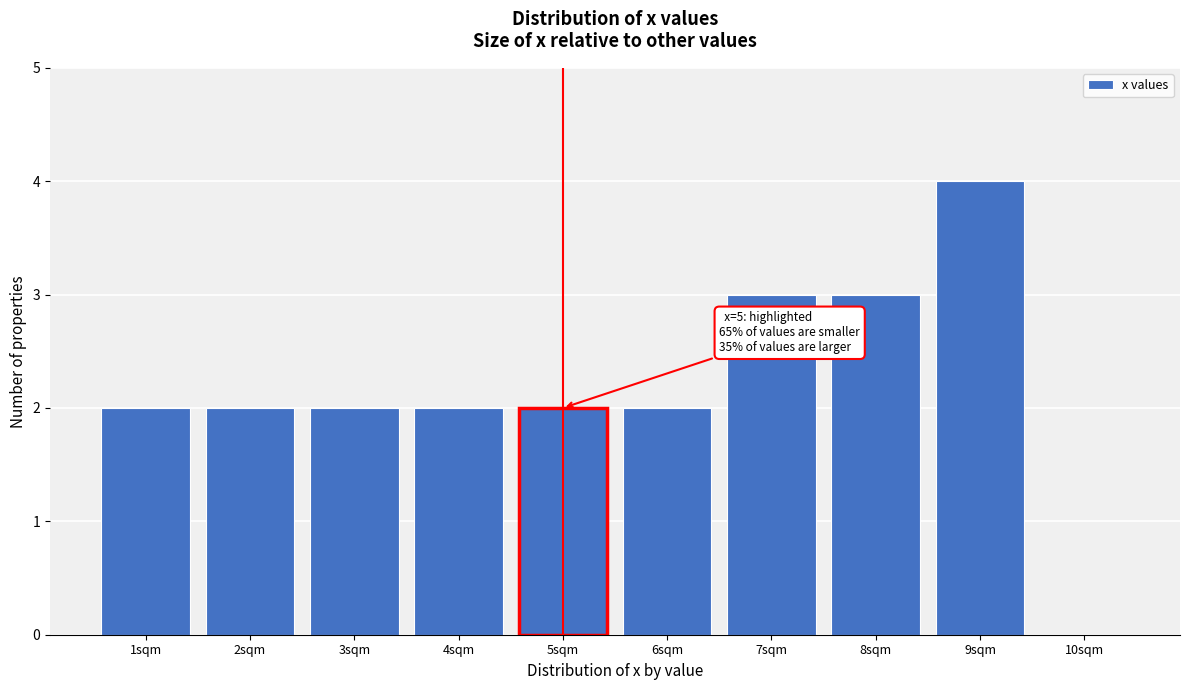

Reading left to right, what are all the values shown in this chart?

1sqm=2	2sqm=2	3sqm=2	4sqm=2	5sqm=2	6sqm=2	7sqm=3	8sqm=3	9sqm=4	10sqm=0